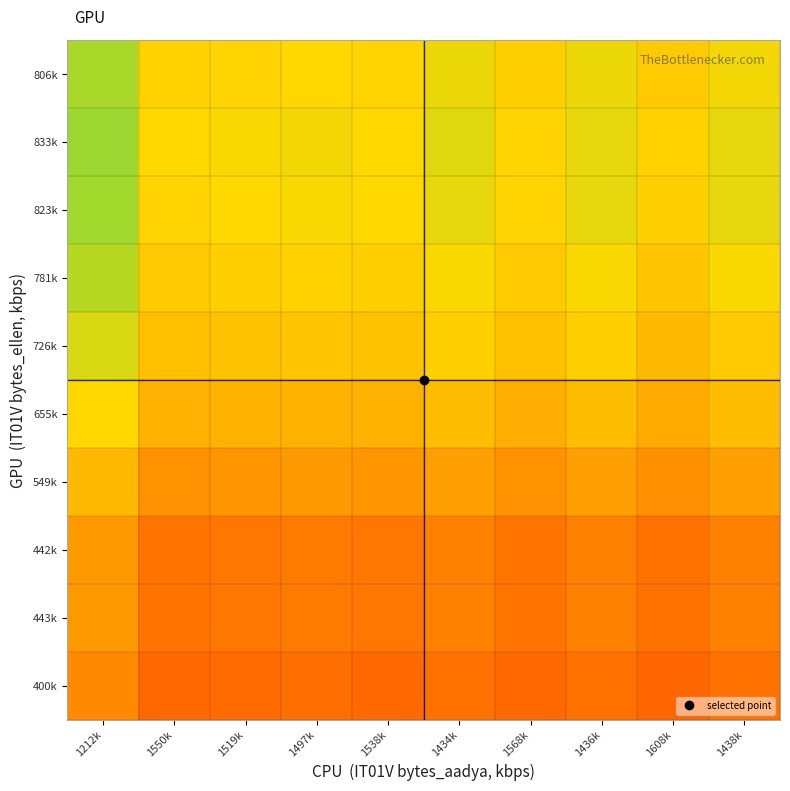

At which category is the sum across all series the highest?

1212k